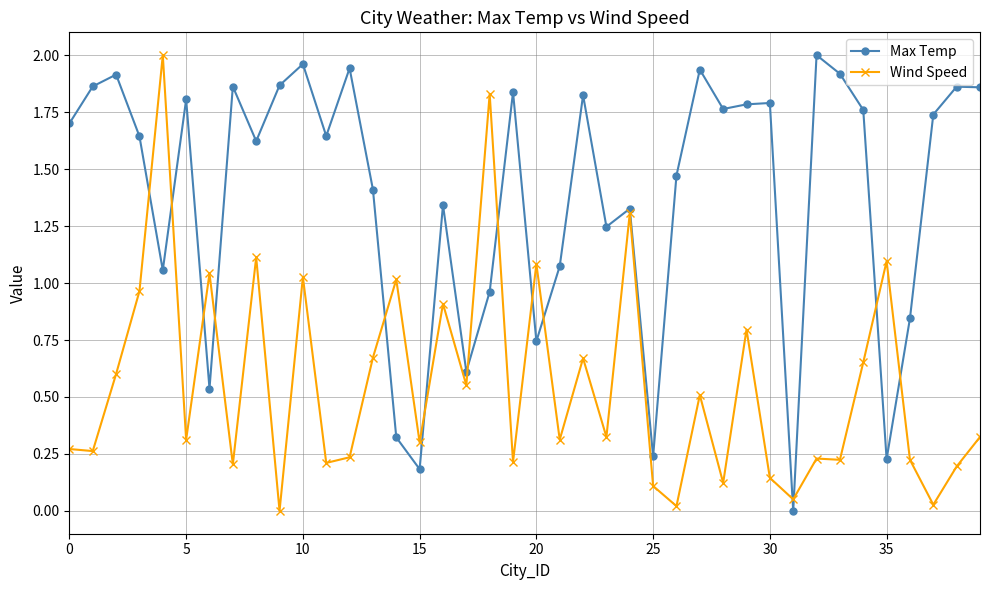

True or false: Max Temp has more than 1 interior local peaks.

True